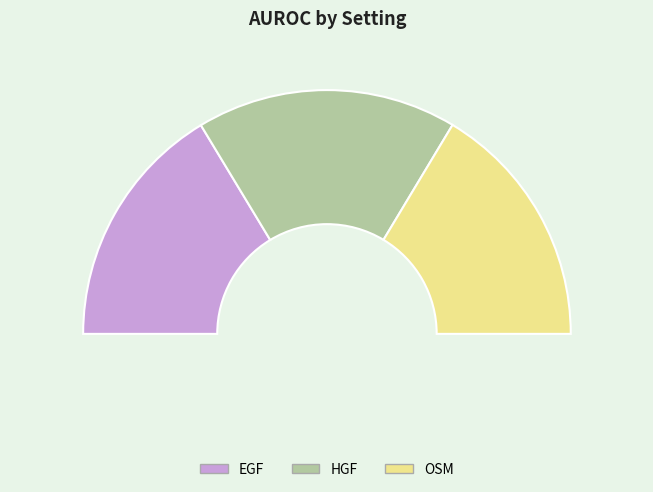

How many segments does this pie chart have?

3